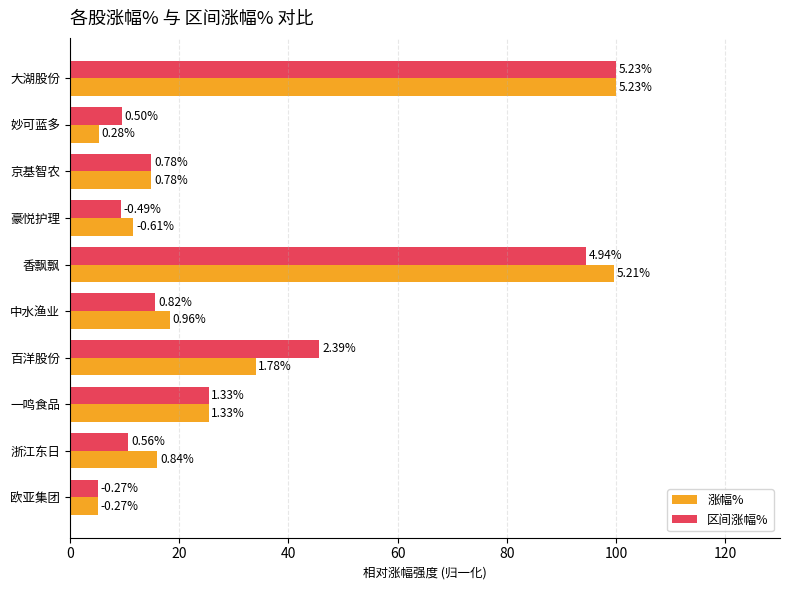

Rank the series by their maximum value, from lowest to highest.

涨幅%, 区间涨幅%